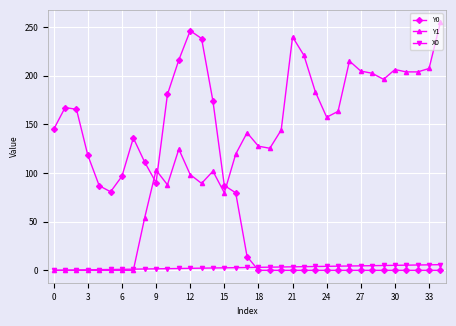

What is the value of the Y1 point at the 9th from the left?

54.1